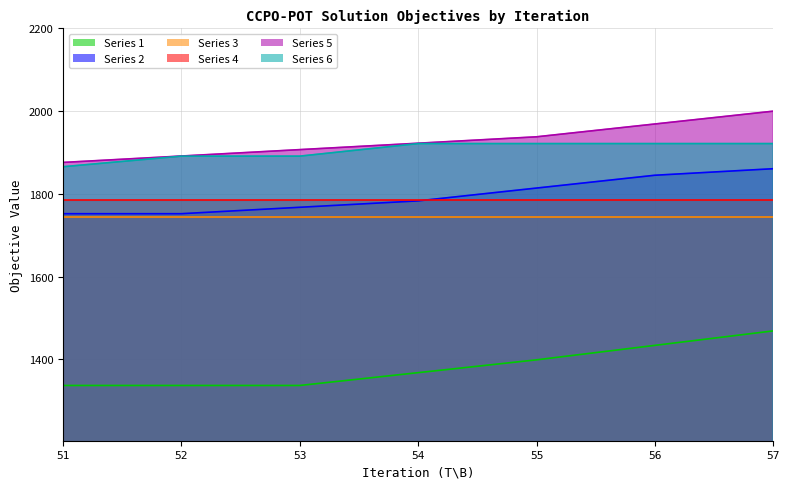

At how many categories does at least one series exceed 1362?

7